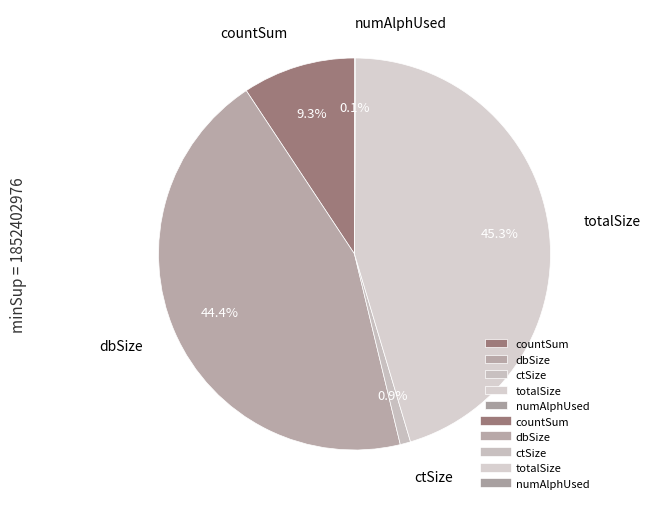

Which has a higher value, dbSize or totalSize?

totalSize